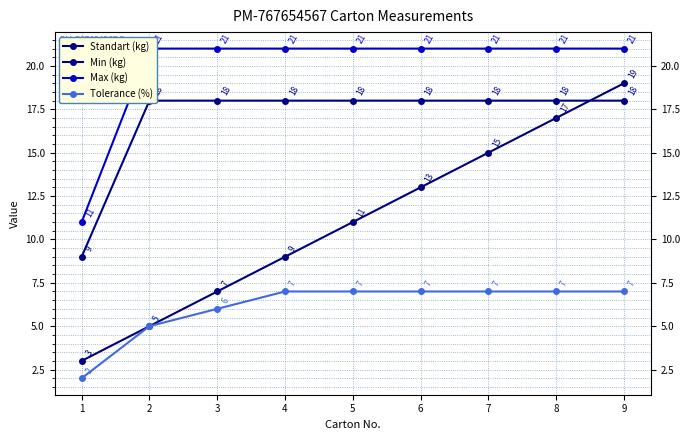

What is the value of the Tolerance (%) point at the 8th from the left?

7